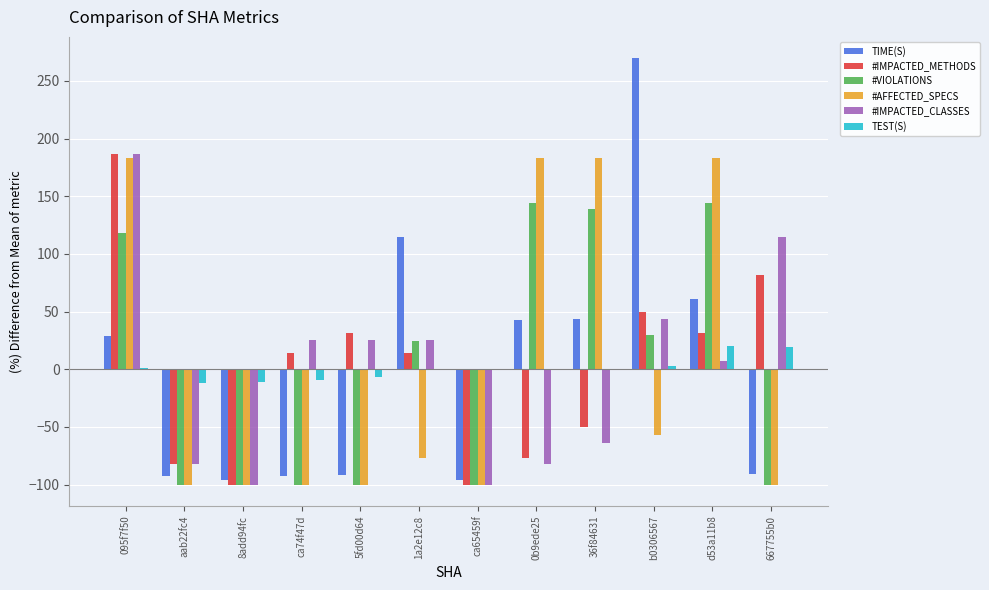

Where does the #IMPACTED_METHODS series first go above 13?

095f7f50